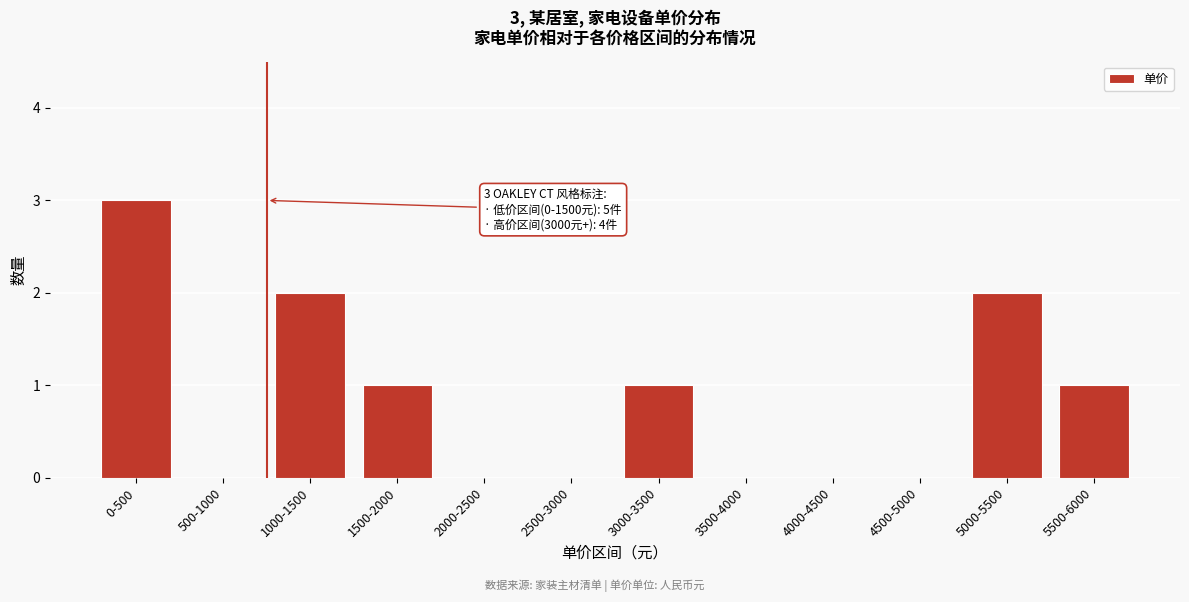

Reading left to right, extract all data points from this chart.

0-500=3	500-1000=0	1000-1500=2	1500-2000=1	2000-2500=0	2500-3000=0	3000-3500=1	3500-4000=0	4000-4500=0	4500-5000=0	5000-5500=2	5500-6000=1